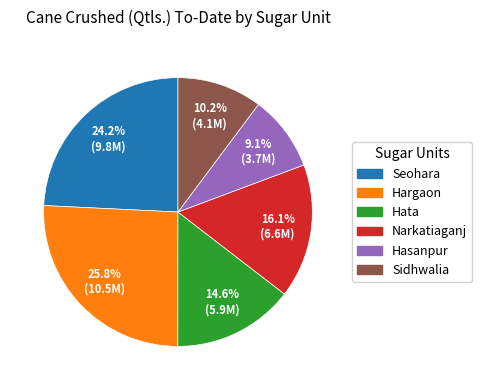

What percentage is NOT represented by Seohara?

75.8%